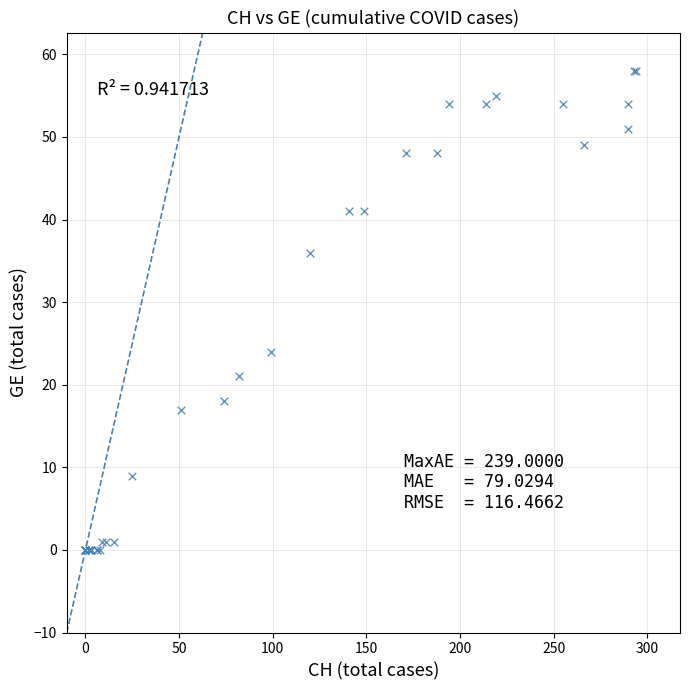

What Y value in the scatter plot is closest to 29?

24